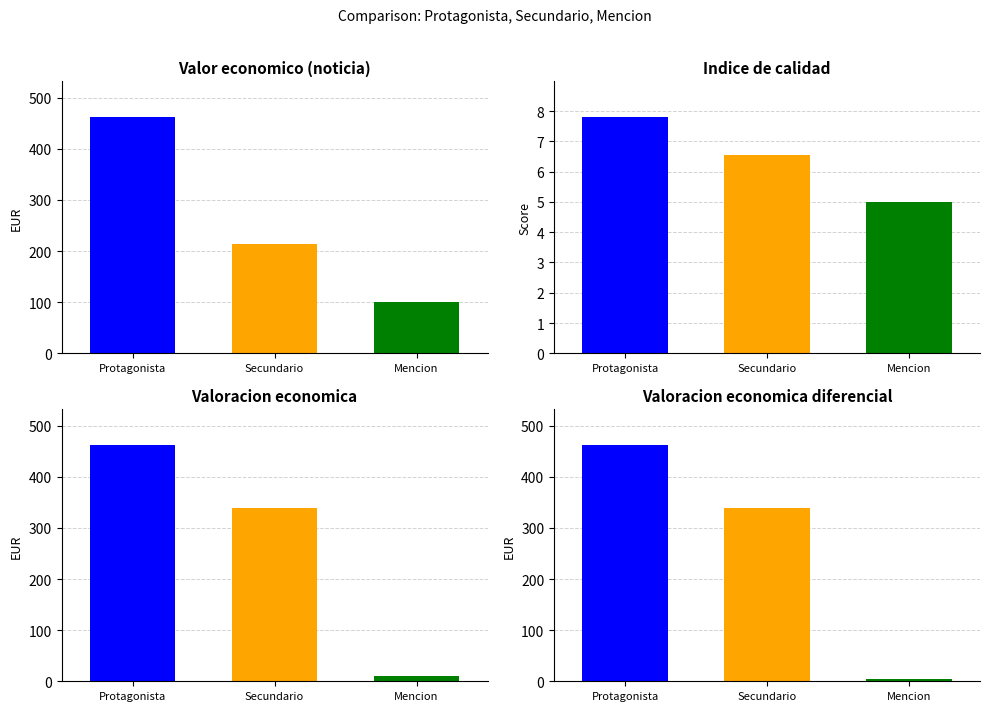

At how many categories does at least one series exceed 414?

1